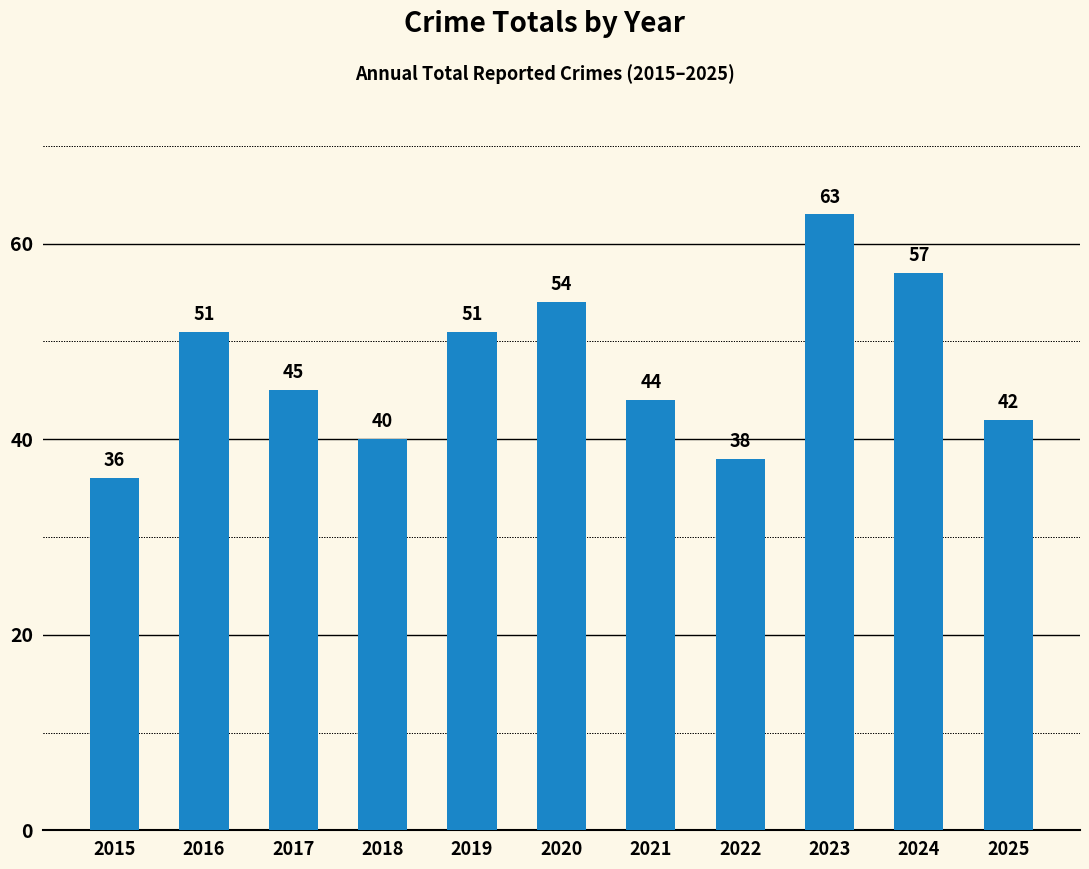

Count the number of data series in this chart.

1